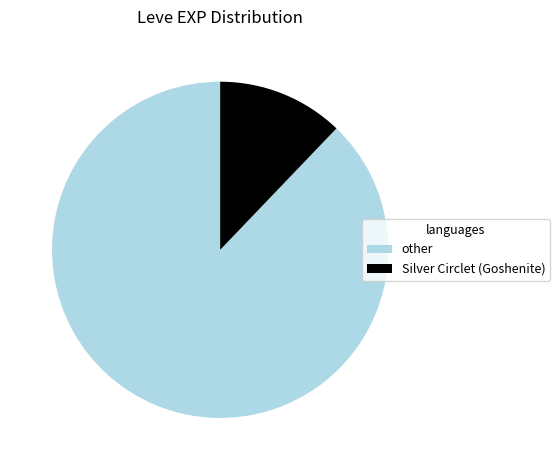

The other slice represents 77% of the pie. True or false?

False